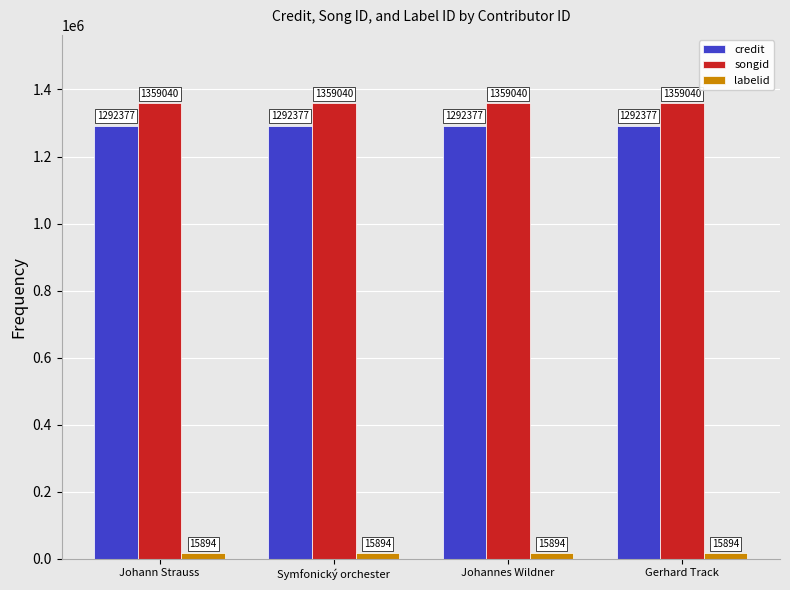

What position from the right is Symfonický orchester?

3